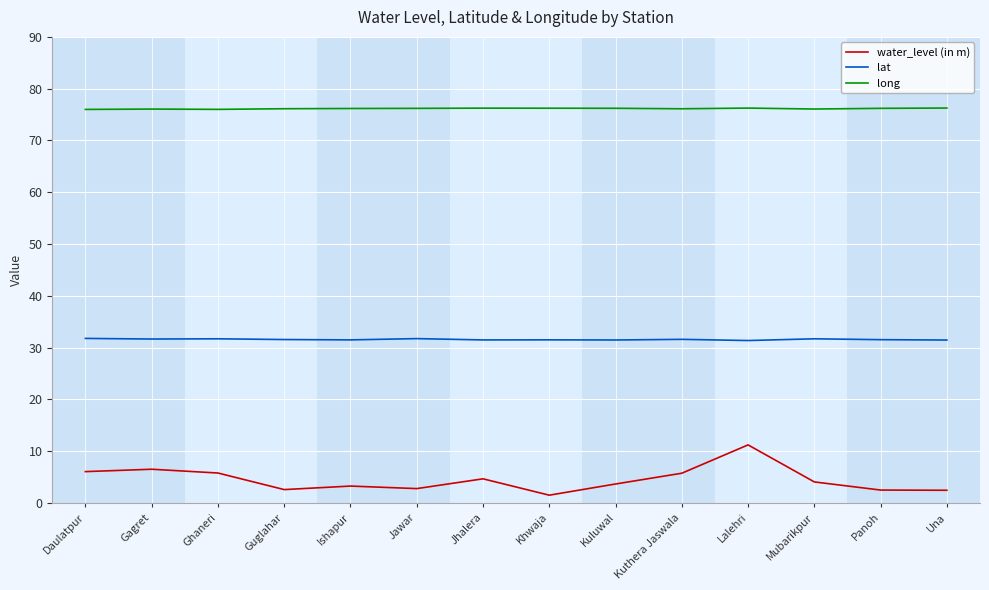

What is the difference between the highest and lowest values at Jhalera?

71.6